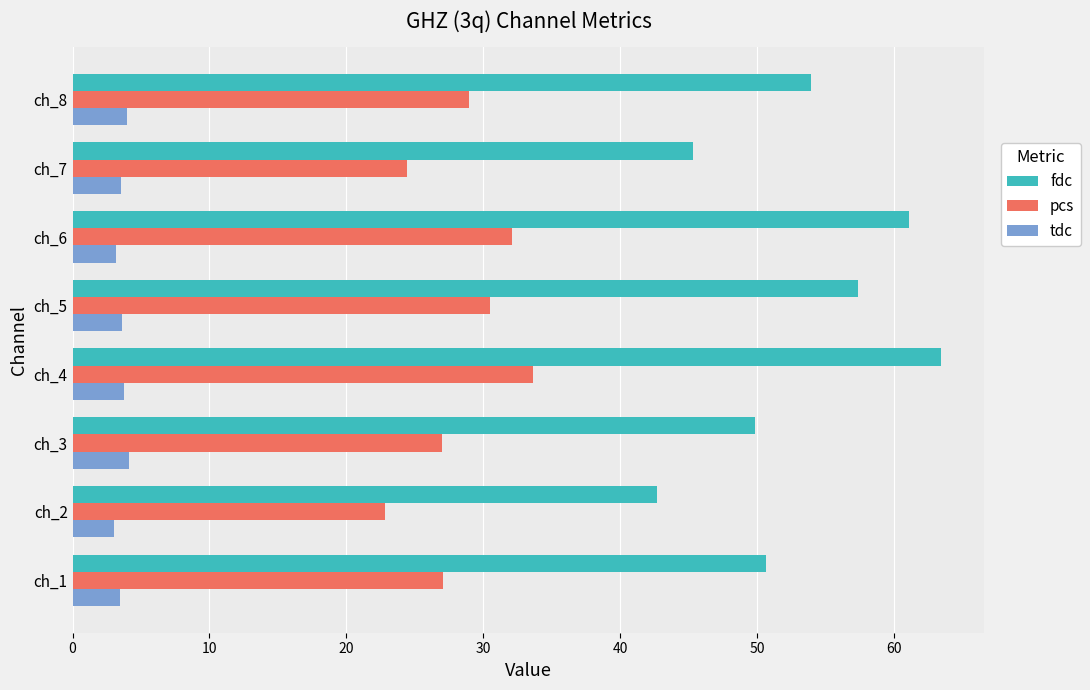

At ch_1, list the series in order from smallest to largest.

tdc, pcs, fdc